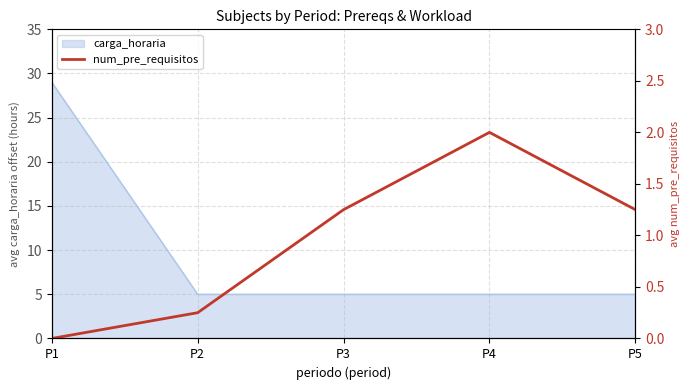

Count the values in the range 0 to 1.

2